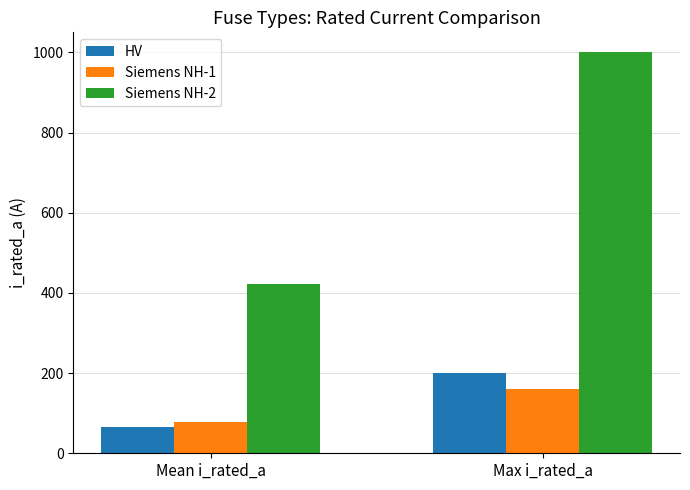

What is the value of the Siemens NH-1 bar at the 1st from the left?

77.4